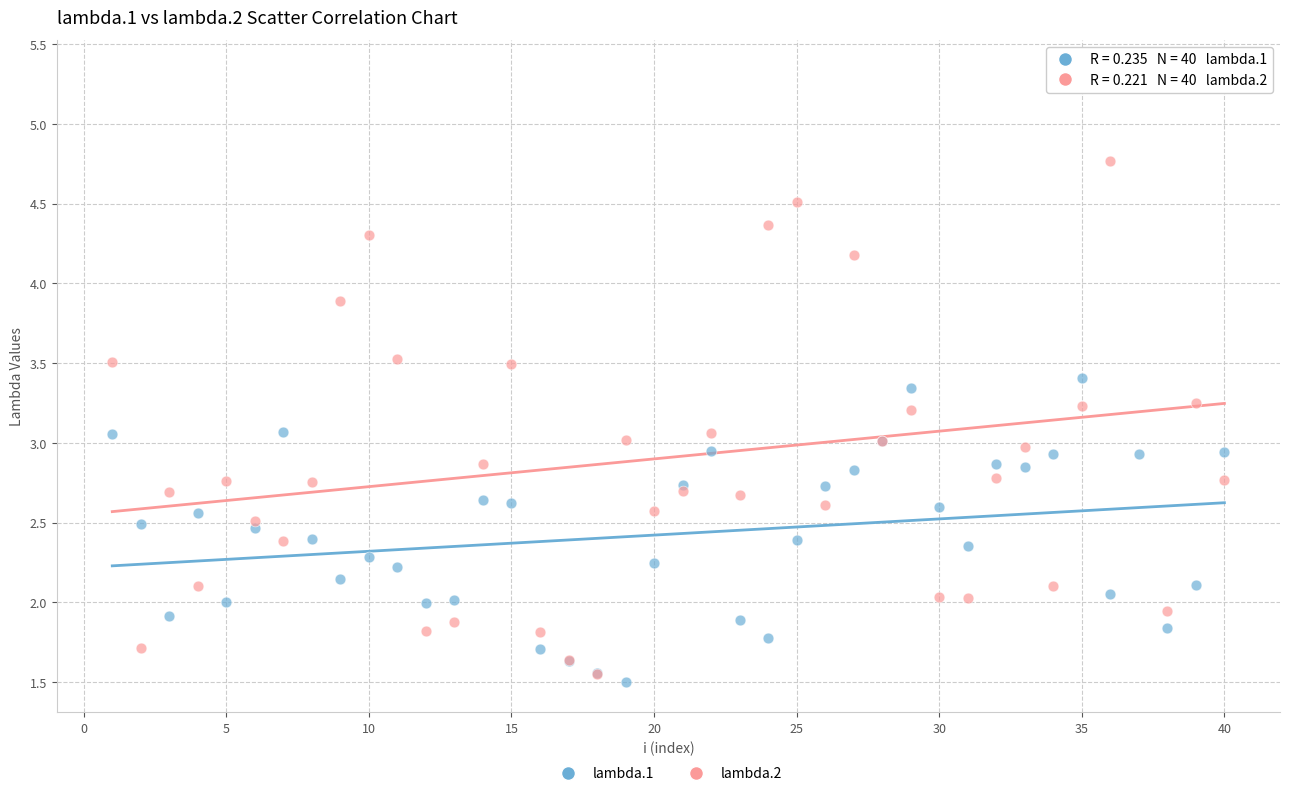

Which series has the largest Y range (max minus min)?

lambda.2